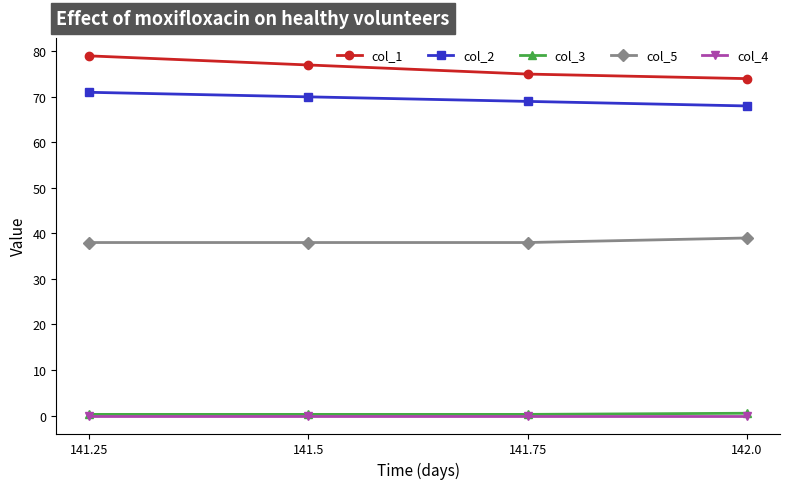

What position from the right is 141.5?

3